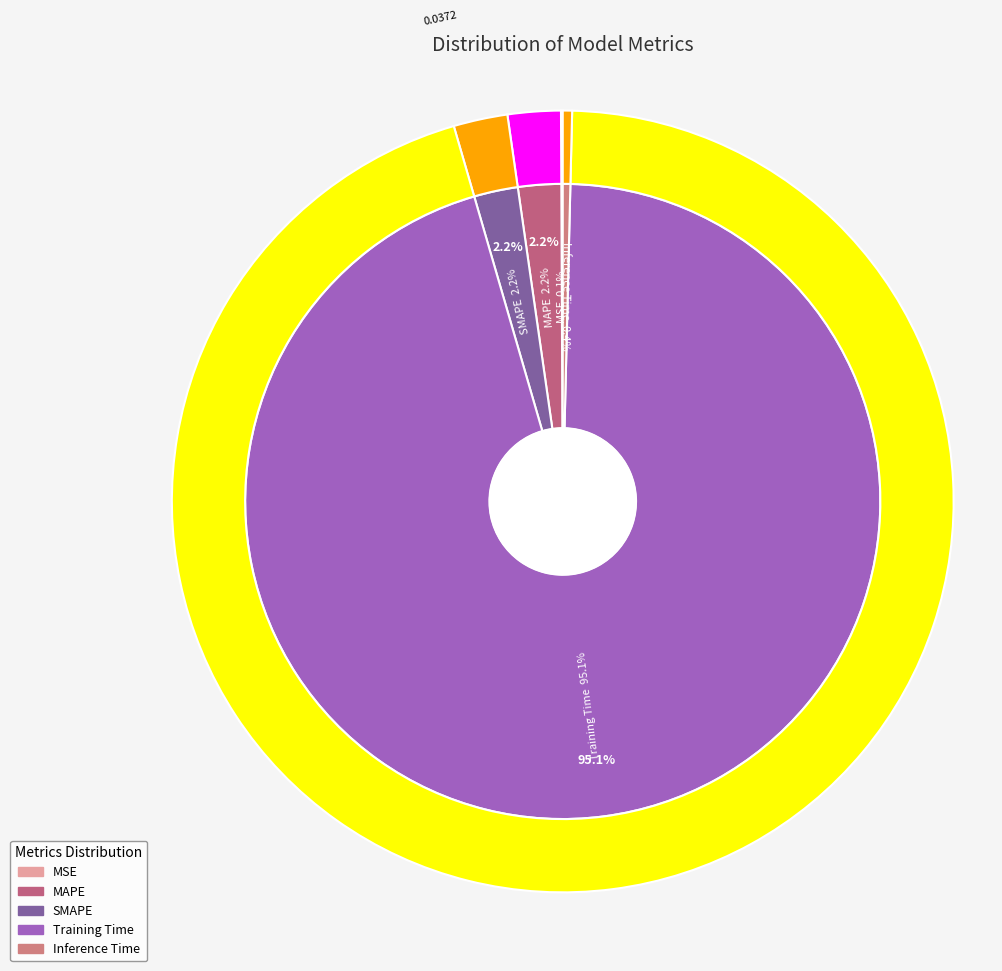

To the nearest percent, what is the difference between the largest and smallest slice percentages?

95%